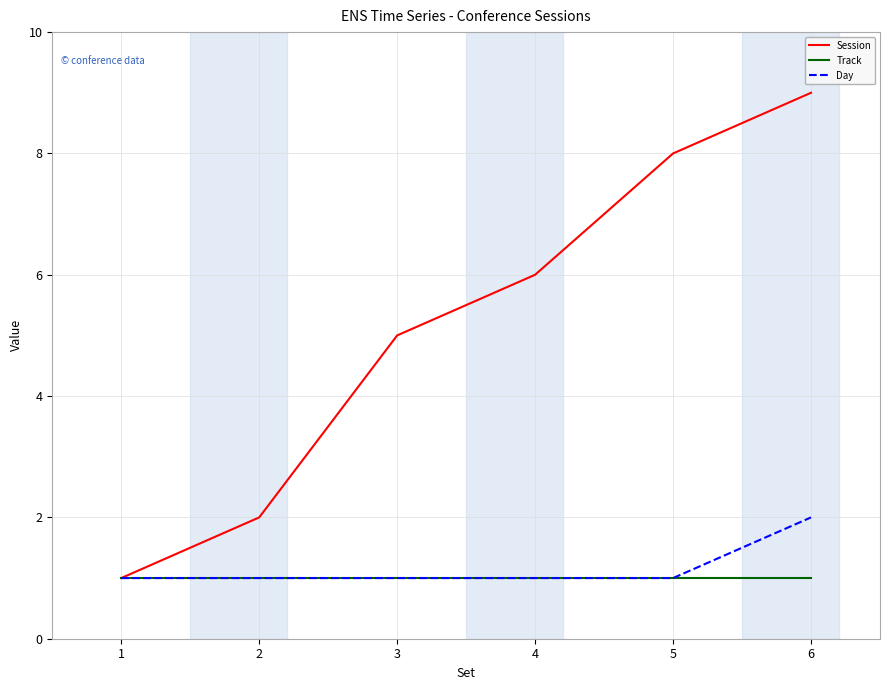

Rank the series by their maximum value, from highest to lowest.

Session, Day, Track